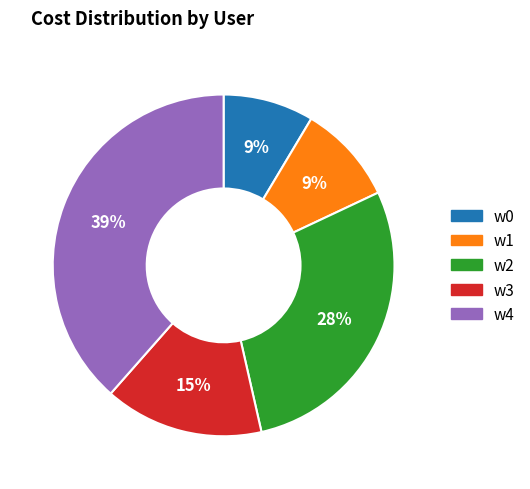

Which has a higher value, w4 or w3?

w4